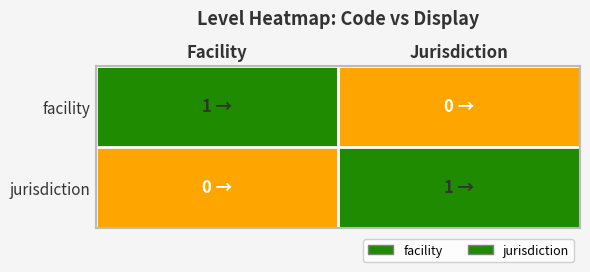

How many series are shown in this chart?

2